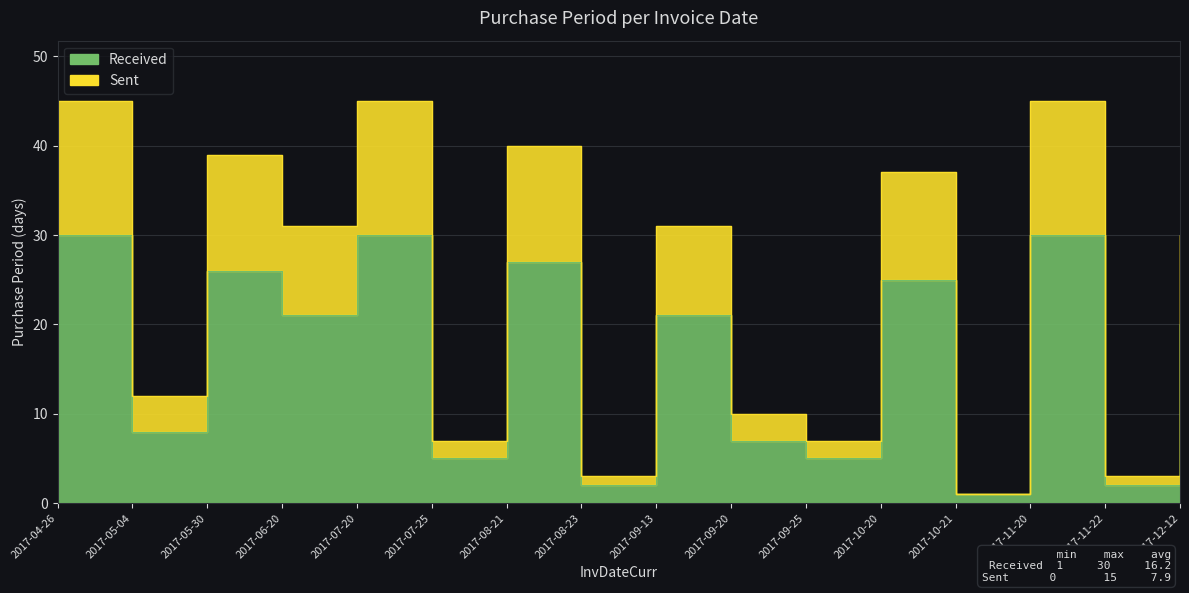

The value of Sent at 2017-12-12 is 17. True or false?

False